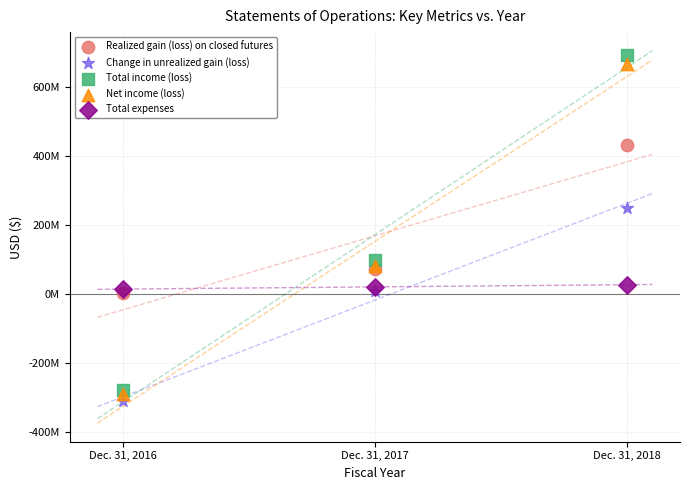

Which series has the widest spread of Y values?

Total income (loss)